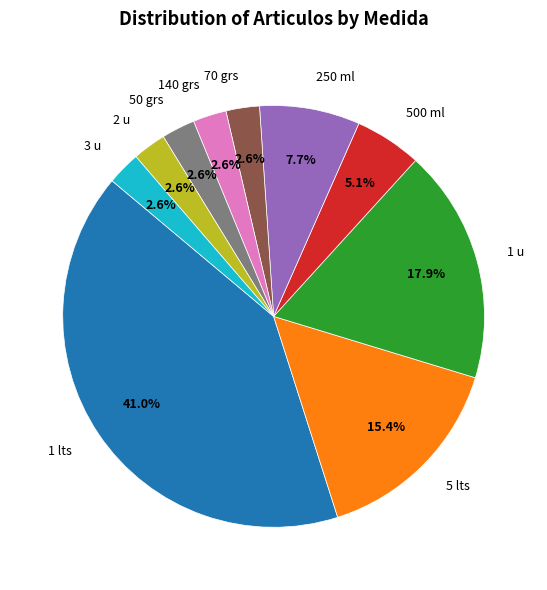

Is it true that 3 u is 3% of the pie?

True